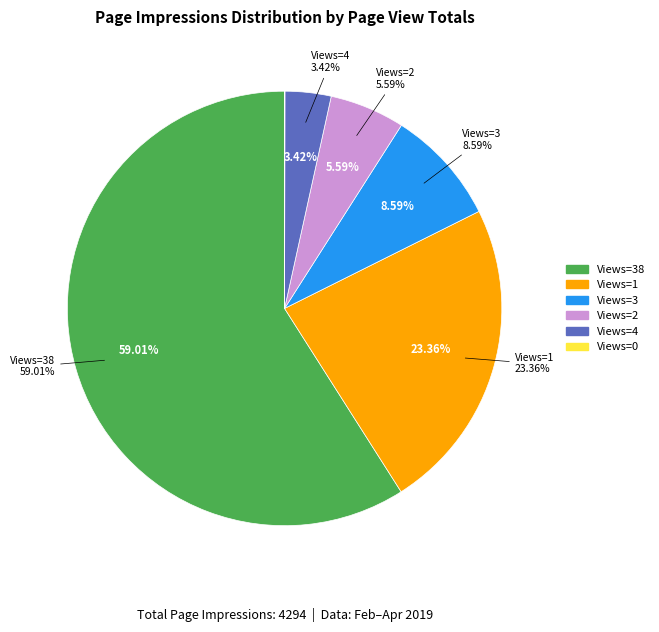

The 10 slice represents 1% of the pie. True or false?

False